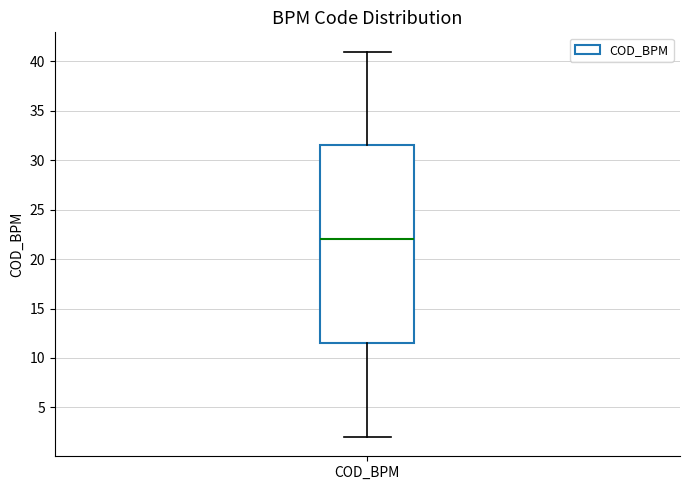

Read this box plot against the y-axis: the position of the median line, the range covered by the box, and the ends of both whiskers. The values are not printed on the chart, so give them approximately, as read against the axis.

median 22.0, box 11.5 to 31.5, whiskers 2.0 to 41.0